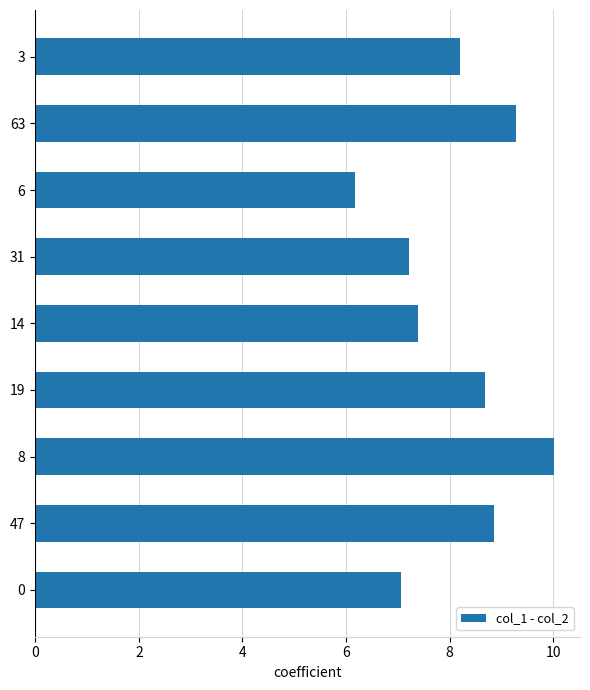

Which label corresponds to the largest value in the chart?

8